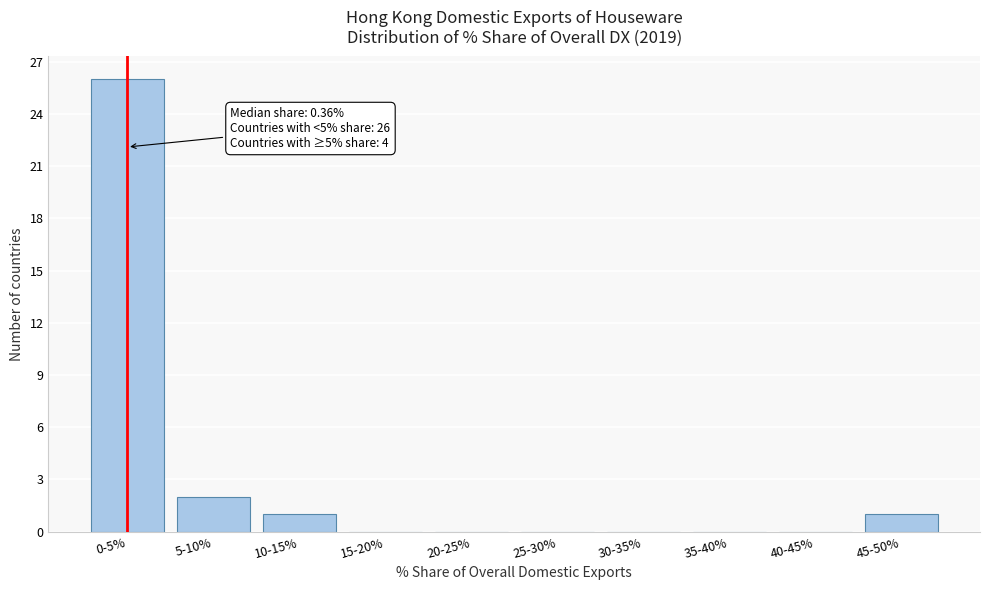

Reading left to right, what are all the values shown in this chart?

0-5%=26	5-10%=2	10-15%=1	15-20%=0	20-25%=0	25-30%=0	30-35%=0	35-40%=0	40-45%=0	45-50%=1